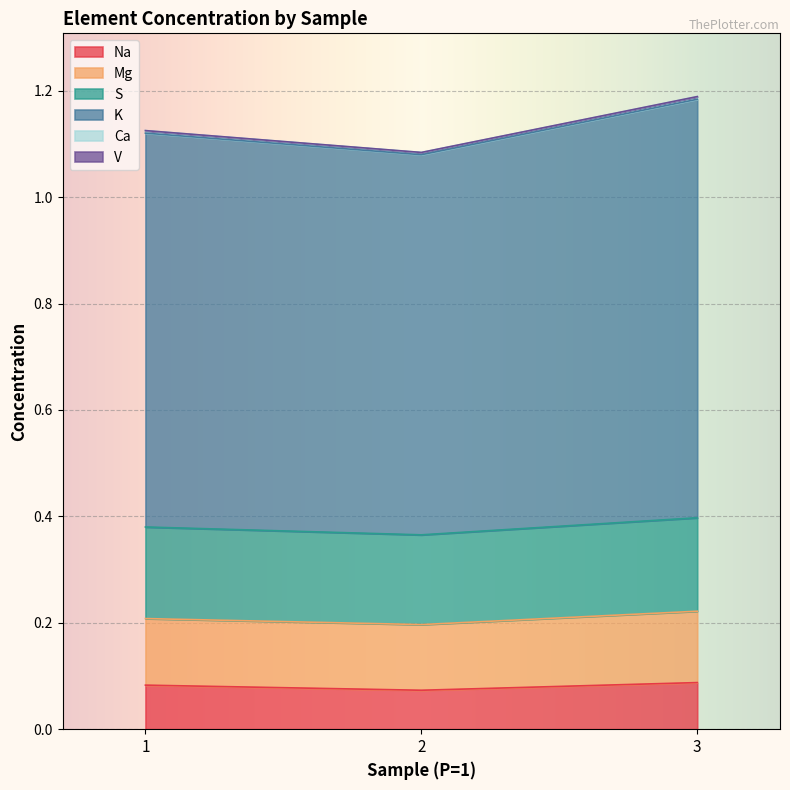

True or false: Na has a value of 0.1 at 1.

True